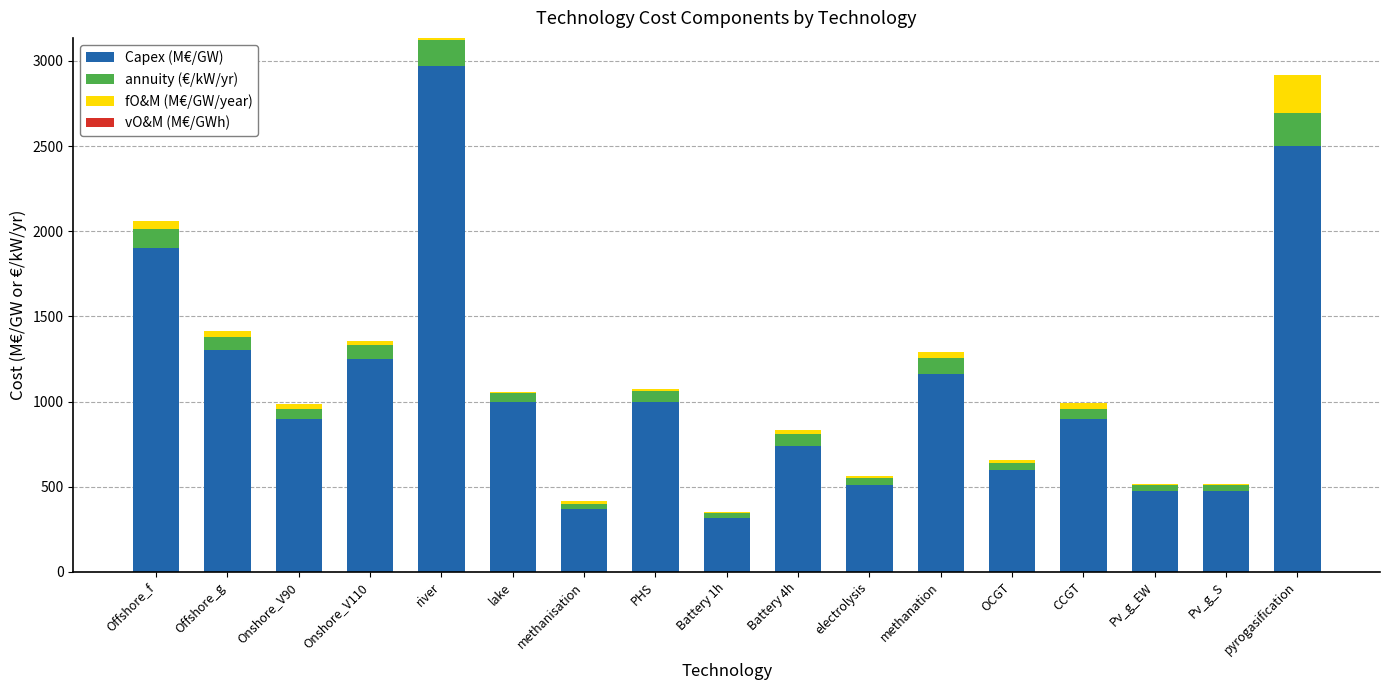

How many categories are shown in the chart?

17